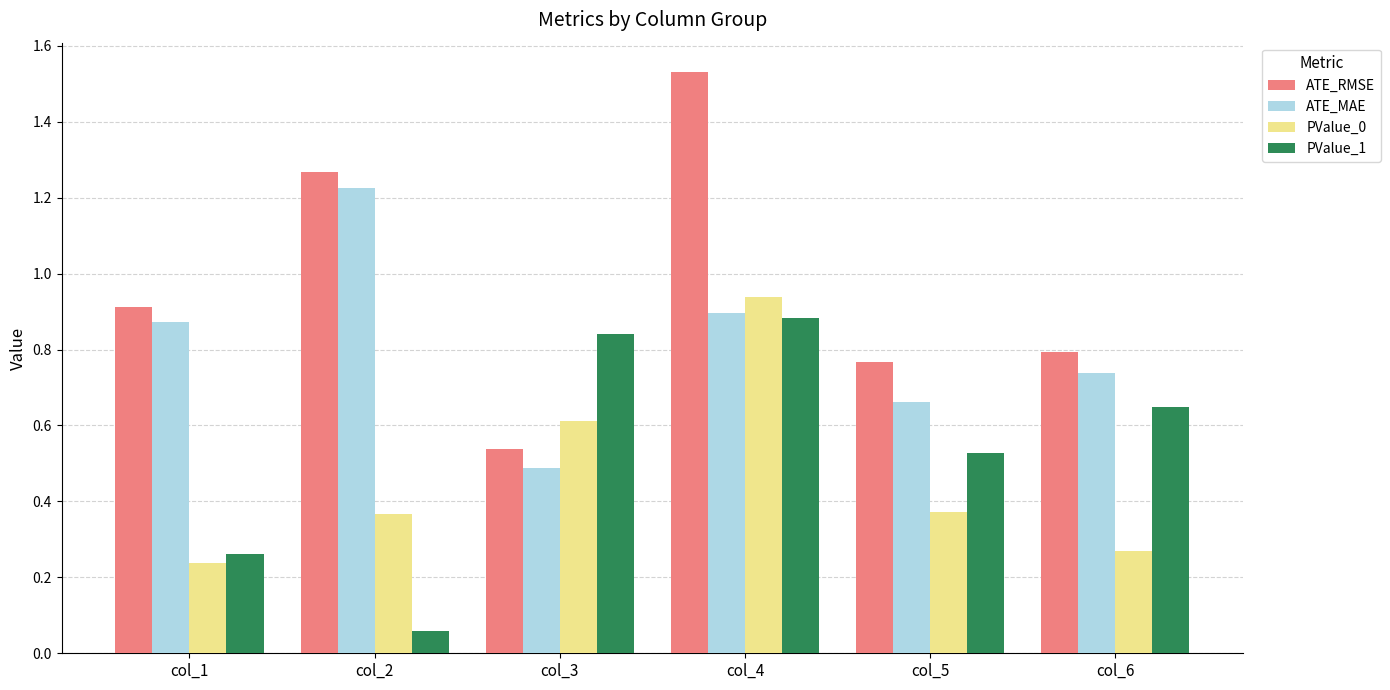

Which series has the largest total across all categories?

ATE_RMSE